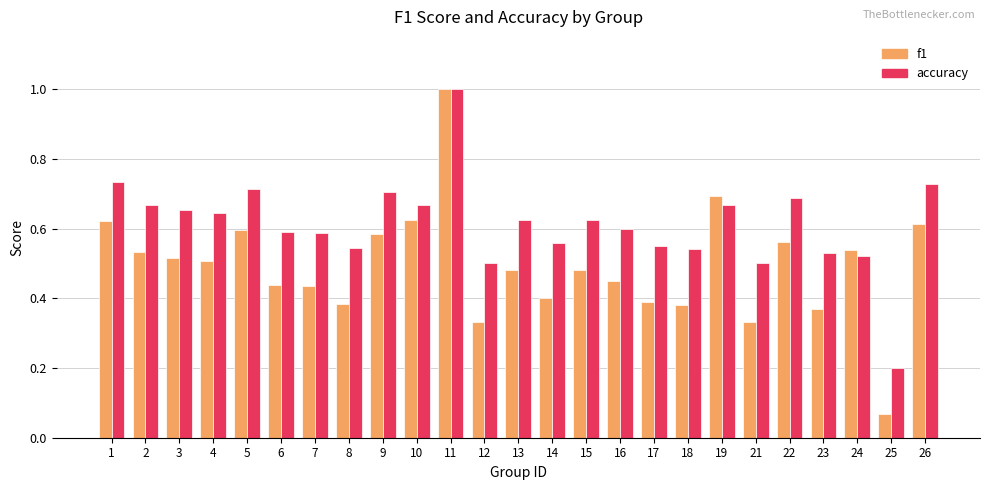

At which category is the sum across all series the highest?

11